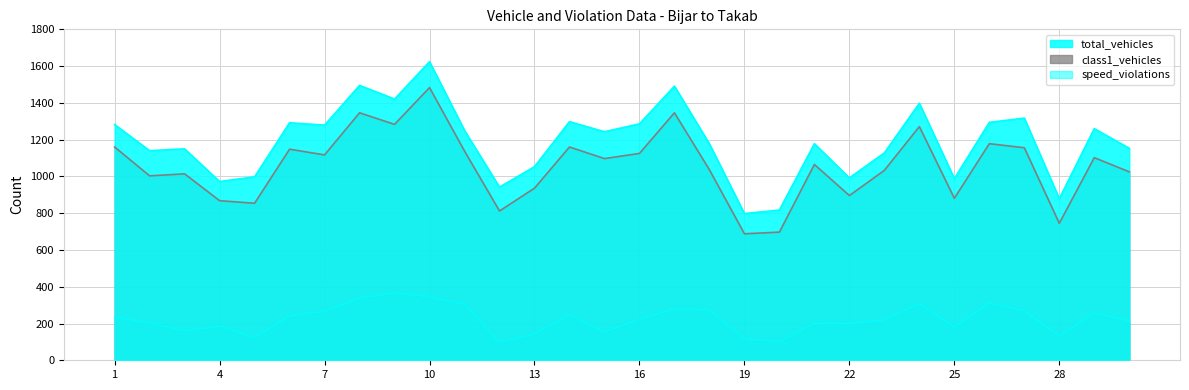

What is the sum of the speed_violations values at 18 and 29?

529